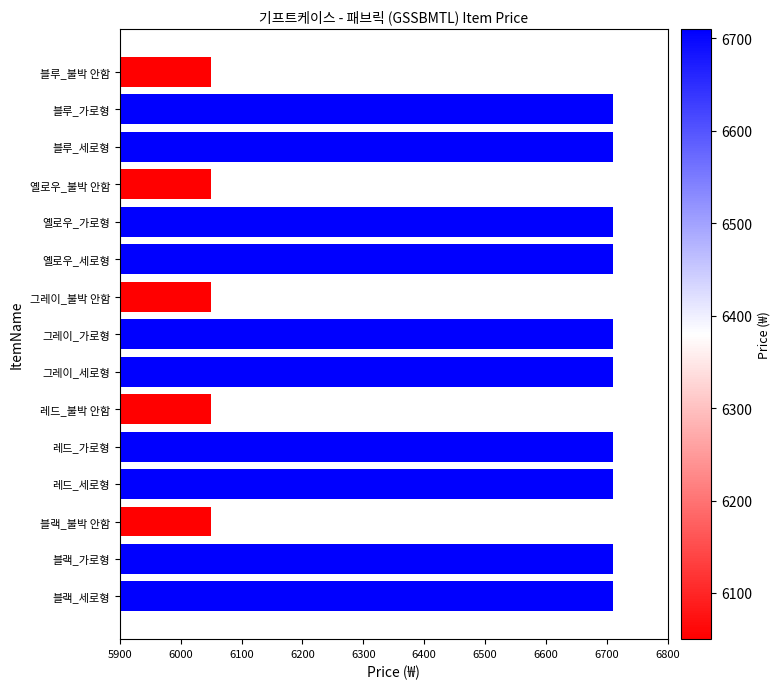

The chart shows a value of 11610 at 블루_세로형. True or false?

False